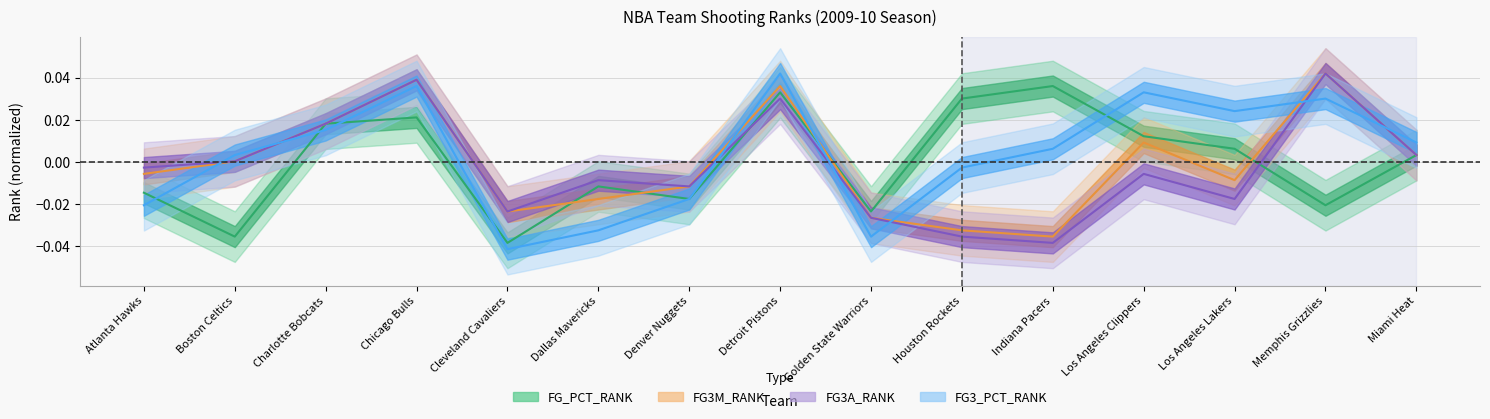

Between Chicago Bulls and Denver Nuggets, which series saw the biggest shift?

FG3_PCT_RANK